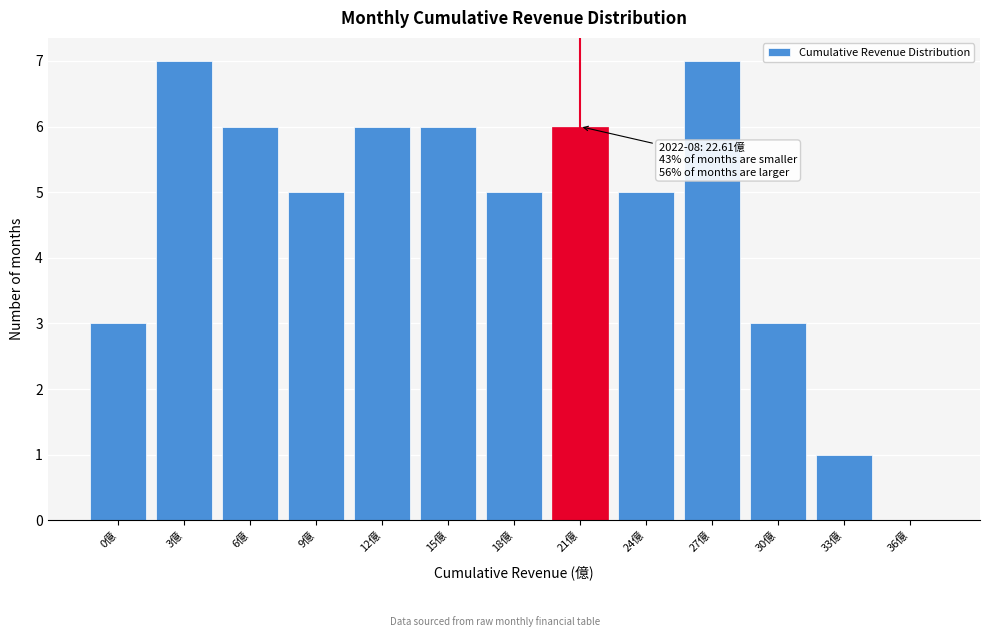

Reading left to right, list all the values displayed in this chart.

0億=3	3億=7	6億=6	9億=5	12億=6	15億=6	18億=5	21億=6	24億=5	27億=7	30億=3	33億=1	36億=0